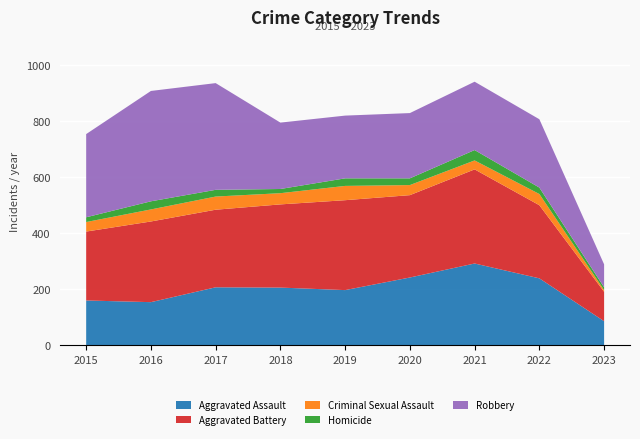

Reading right to left, extract all data points from this chart.

Aggravated Assault: 2023=86	2022=239	2021=292	2020=242	2019=197	2018=206	2017=207	2016=154	2015=160
Aggravated Battery: 2023=105	2022=261	2021=336	2020=294	2019=321	2018=297	2017=277	2016=288	2015=246
Criminal Sexual Assault: 2023=6	2022=40	2021=32	2020=36	2019=51	2018=40	2017=47	2016=43	2015=34
Homicide: 2023=10	2022=23	2021=37	2020=24	2019=27	2018=15	2017=24	2016=29	2015=17
Robbery: 2023=82	2022=244	2021=244	2020=233	2019=224	2018=237	2017=381	2016=394	2015=297